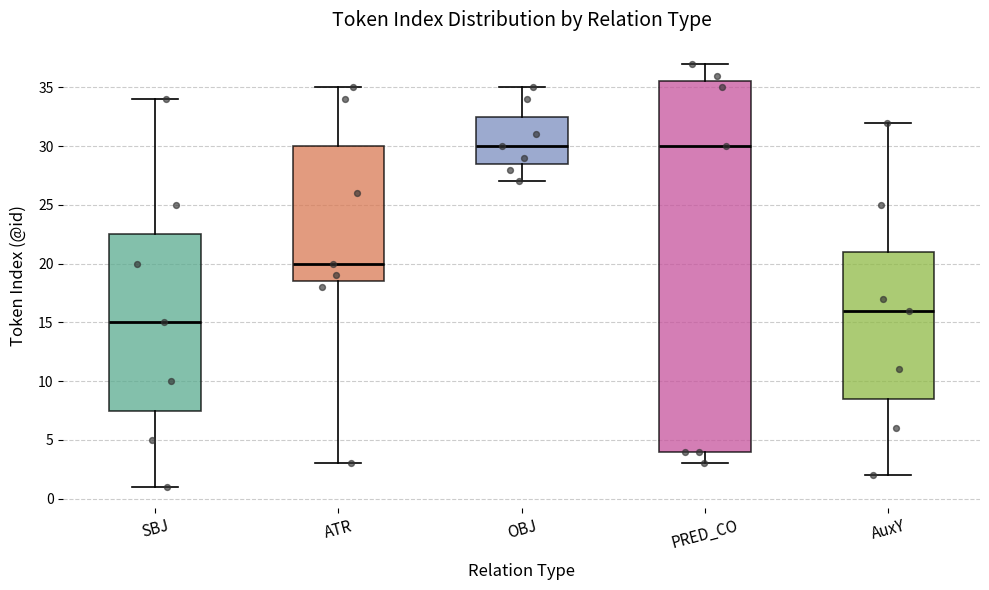

Which box is the tallest, from its lower edge to its upper edge?

PRED_CO